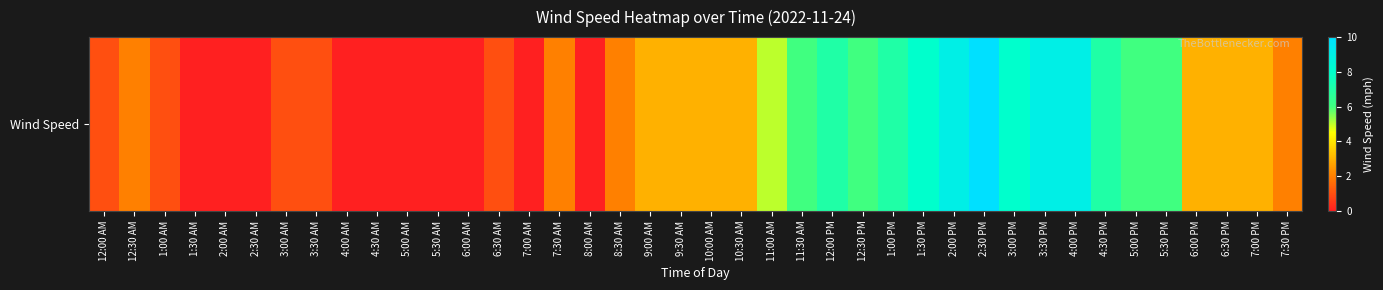

List the labels in order of value, smallest first.

1:30 AM, 2:00 AM, 2:30 AM, 4:00 AM, 4:30 AM, 5:00 AM, 5:30 AM, 6:00 AM, 7:00 AM, 8:00 AM, 12:00 AM, 1:00 AM, 3:00 AM, 3:30 AM, 6:30 AM, 12:30 AM, 7:30 AM, 8:30 AM, 7:30 PM, 9:00 AM, 9:30 AM, 10:00 AM, 10:30 AM, 6:00 PM, 6:30 PM, 7:00 PM, 11:00 AM, 11:30 AM, 12:30 PM, 5:00 PM, 5:30 PM, 12:00 PM, 1:00 PM, 4:30 PM, 1:30 PM, 3:00 PM, 2:00 PM, 3:30 PM, 4:00 PM, 2:30 PM